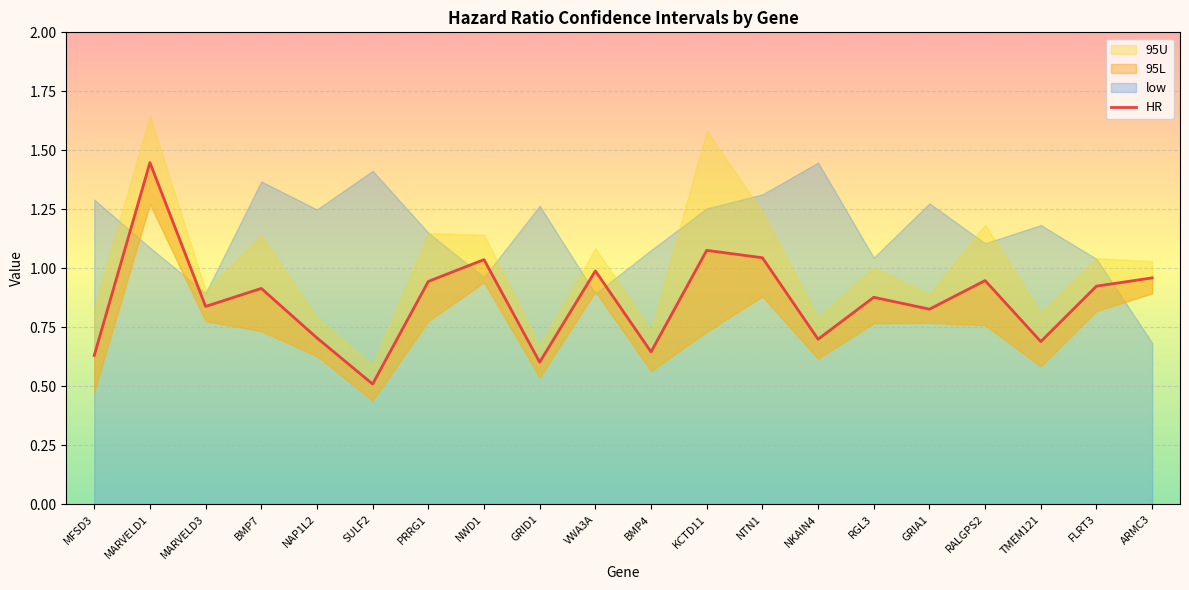

What is the label of the 19th point from the left?

FLRT3